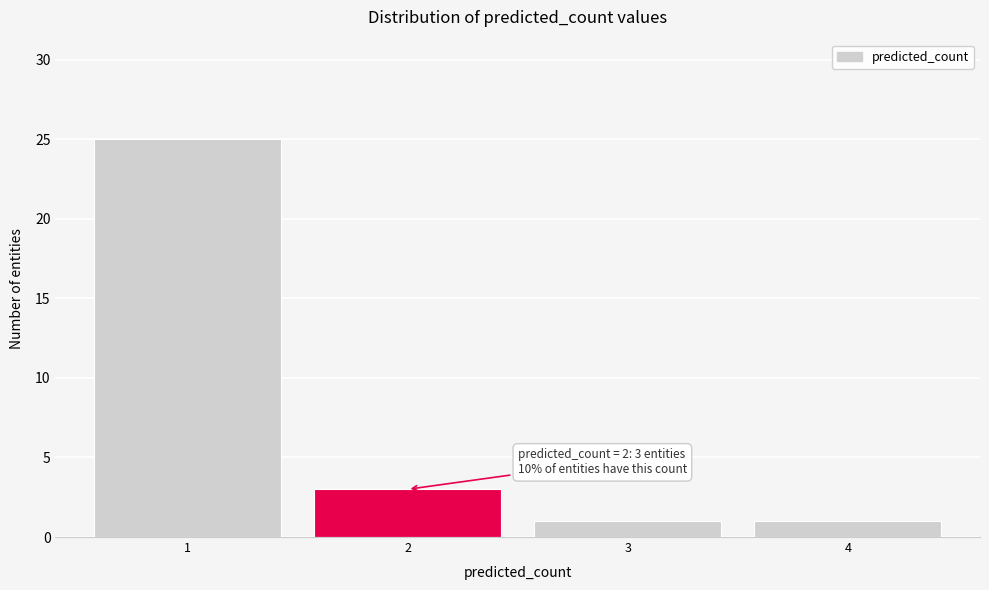

Reading left to right, extract all data points from this chart.

25	3	1	1